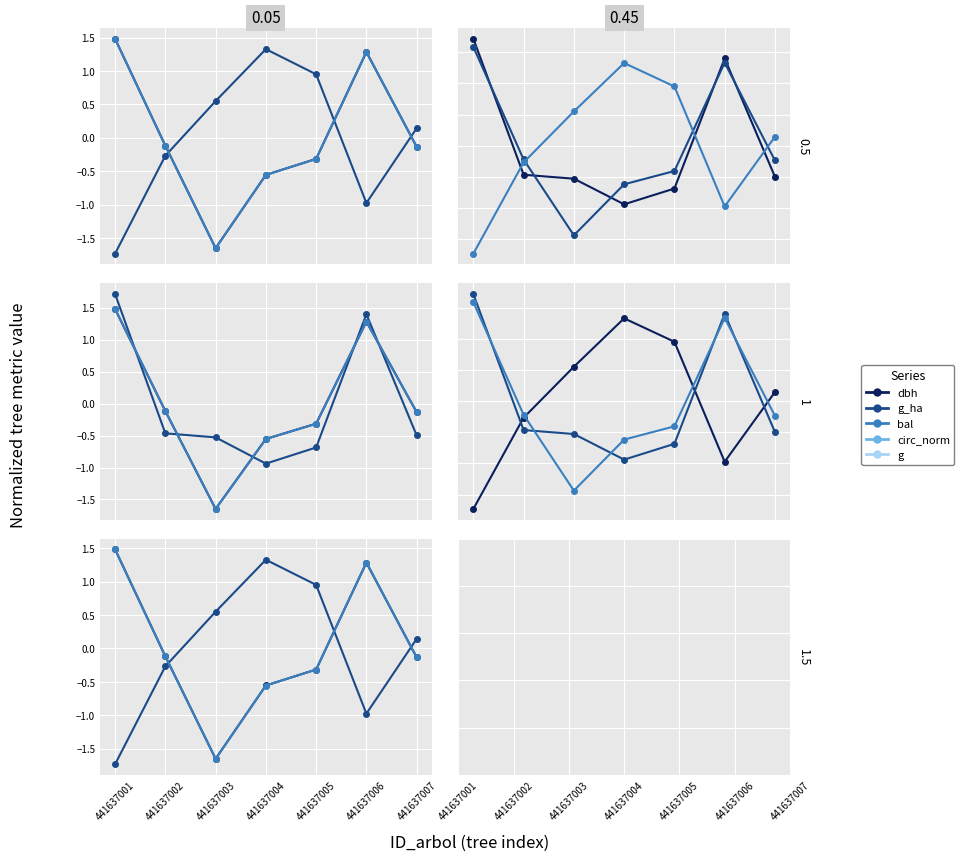

The value of dbh at 441637005 is -0.1. True or false?

False